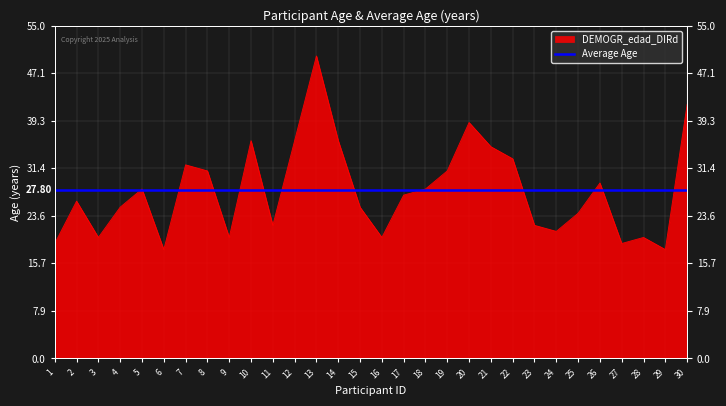

Approximately how many times larger is the value at 26 compared to 19?

0.9